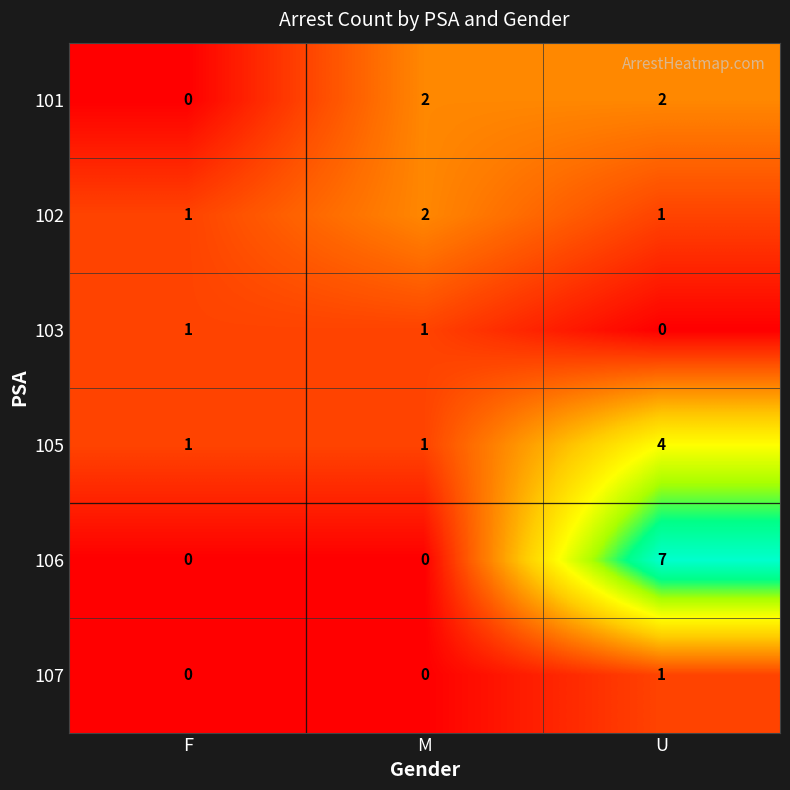

The 101 series shows 1 at U. True or false?

False